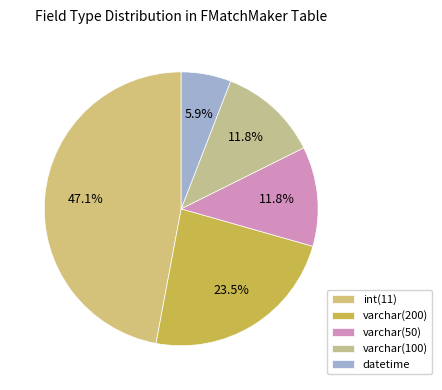

How many segments does this pie chart have?

5